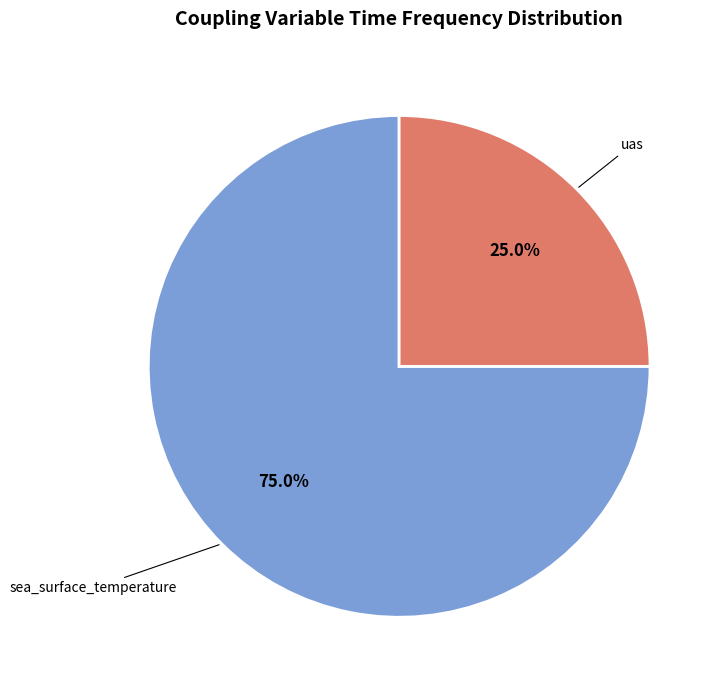

To the nearest percent, what is the difference between the largest and smallest slice percentages?

50%